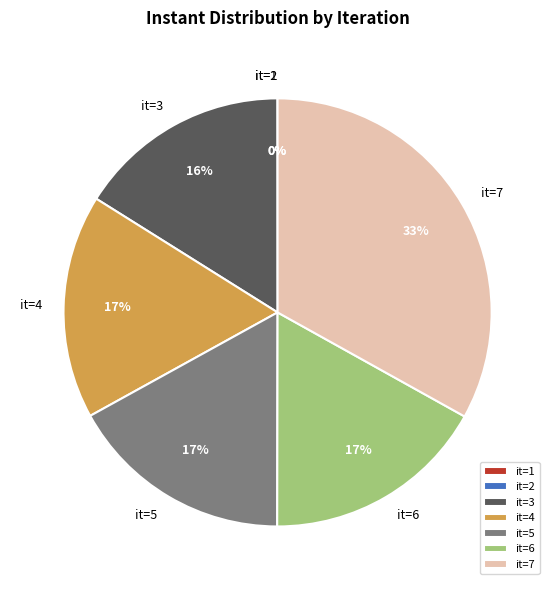

Does any single category account for the majority?

No